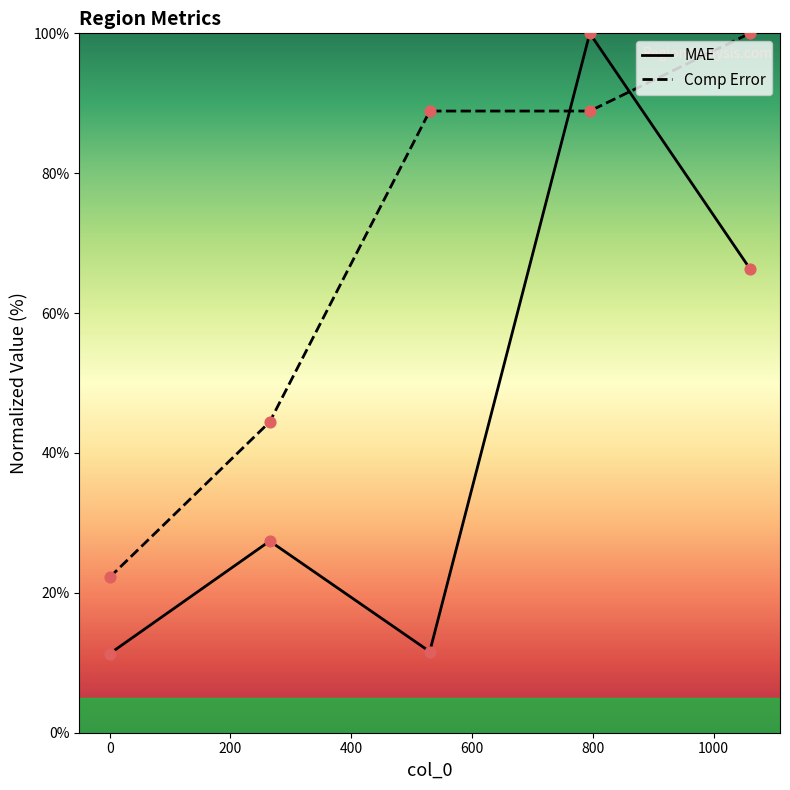

Which series has the largest total across all categories?

Comp Error